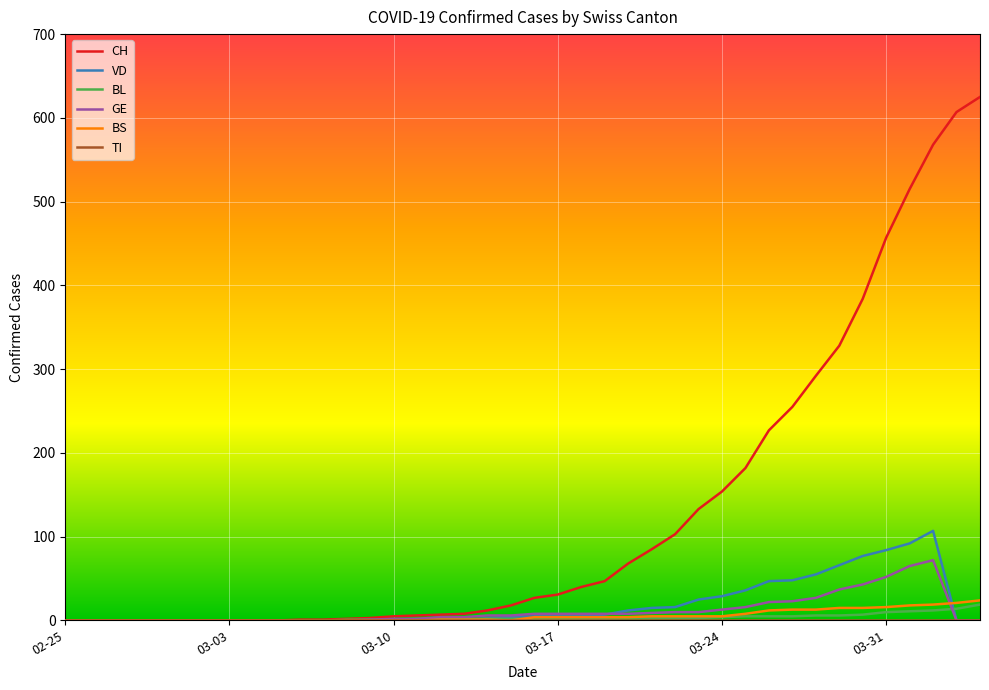

Which series has the largest total across all categories?

CH